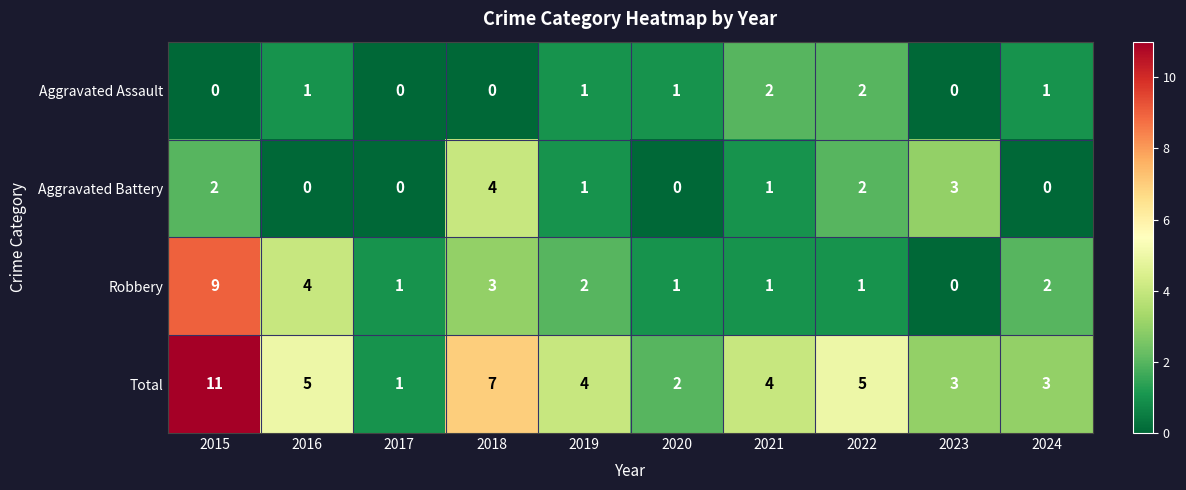

Which category has the highest value across all series?

2015